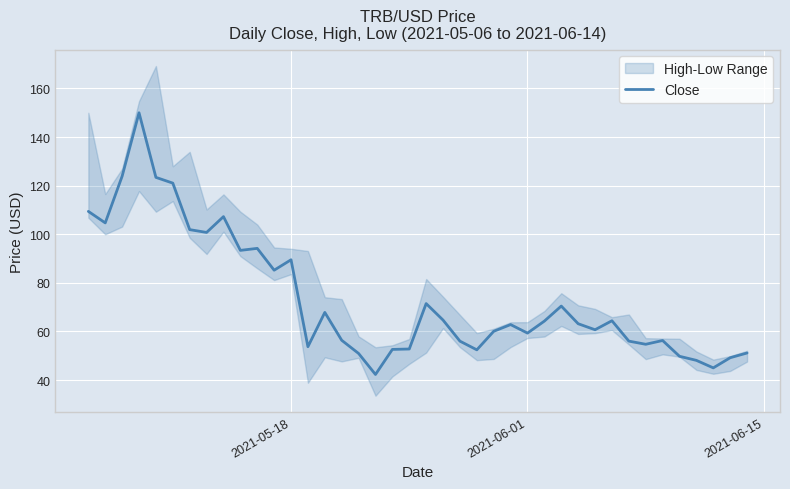

Reading right to left, list all the values displayed in this chart.

51.2	49.2	45.0	48.1	49.8	56.3	54.7	56.0	64.4	60.7	63.2	70.5	64.3	59.3	62.8	60.1	52.4	56.0	64.7	71.5	52.8	52.6	42.3	51.0	56.4	67.8	53.7	89.5	85.2	94.2	93.4	107.3	100.8	101.9	121.0	123.4	150.0	123.9	104.7	109.4